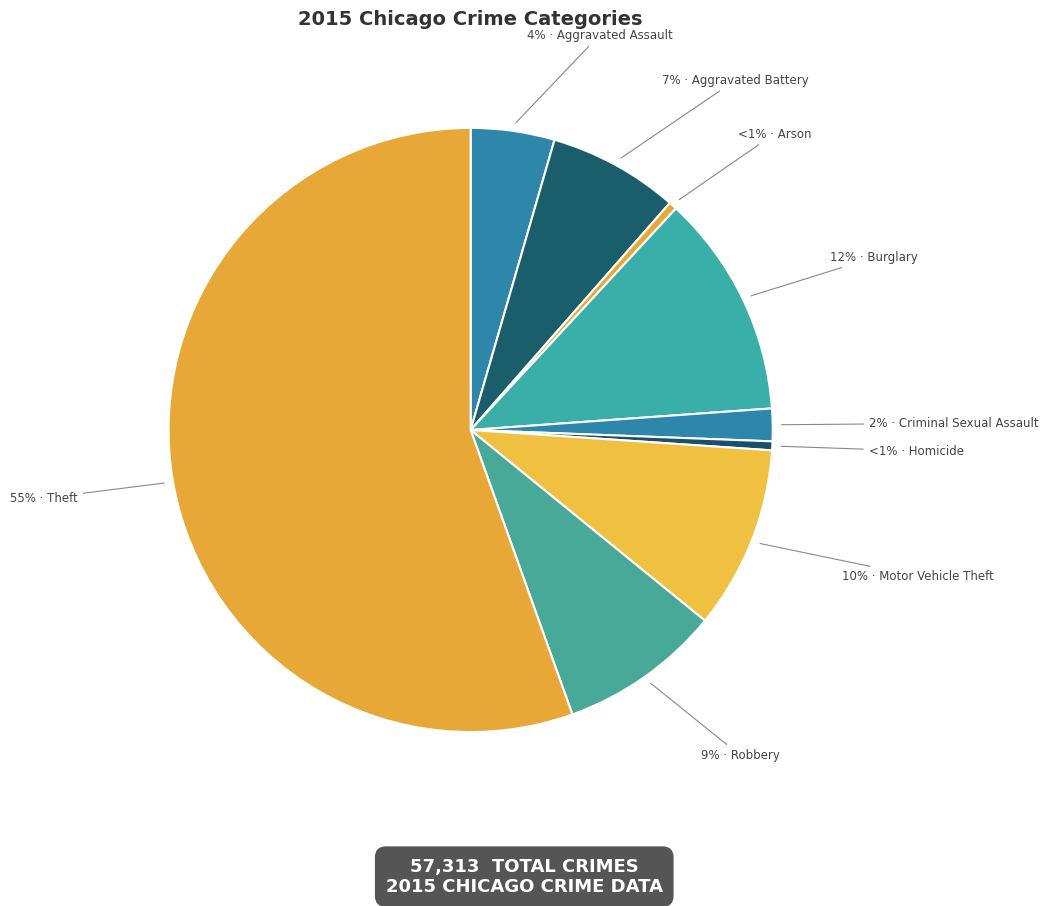

Do Aggravated Battery and Burglary together represent more than half of the pie?

No